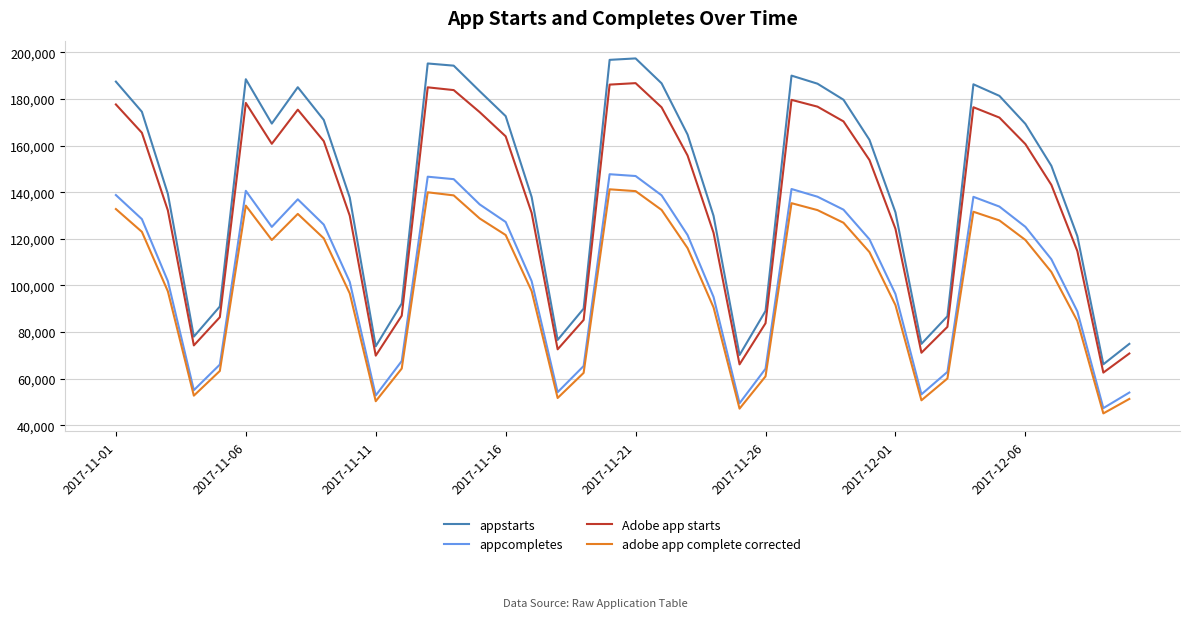

Which series has the largest total across all categories?

appstarts